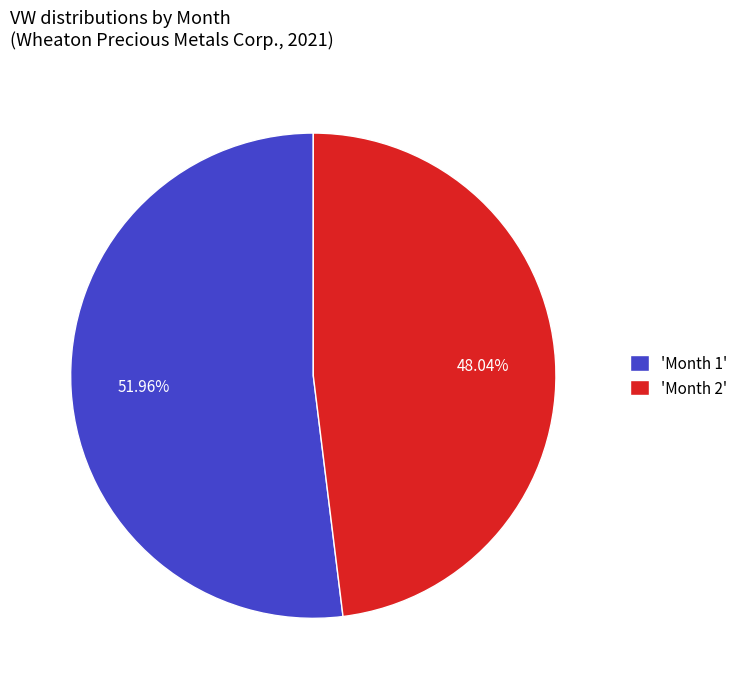

Which slice is the smallest?

'Month 2'